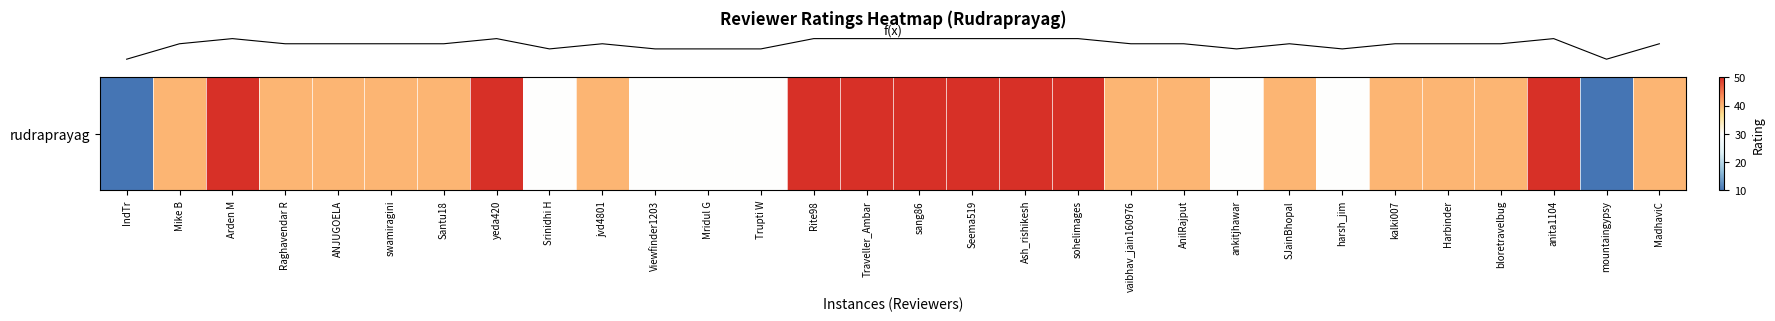

Where does the data first go above 40?

Arden M